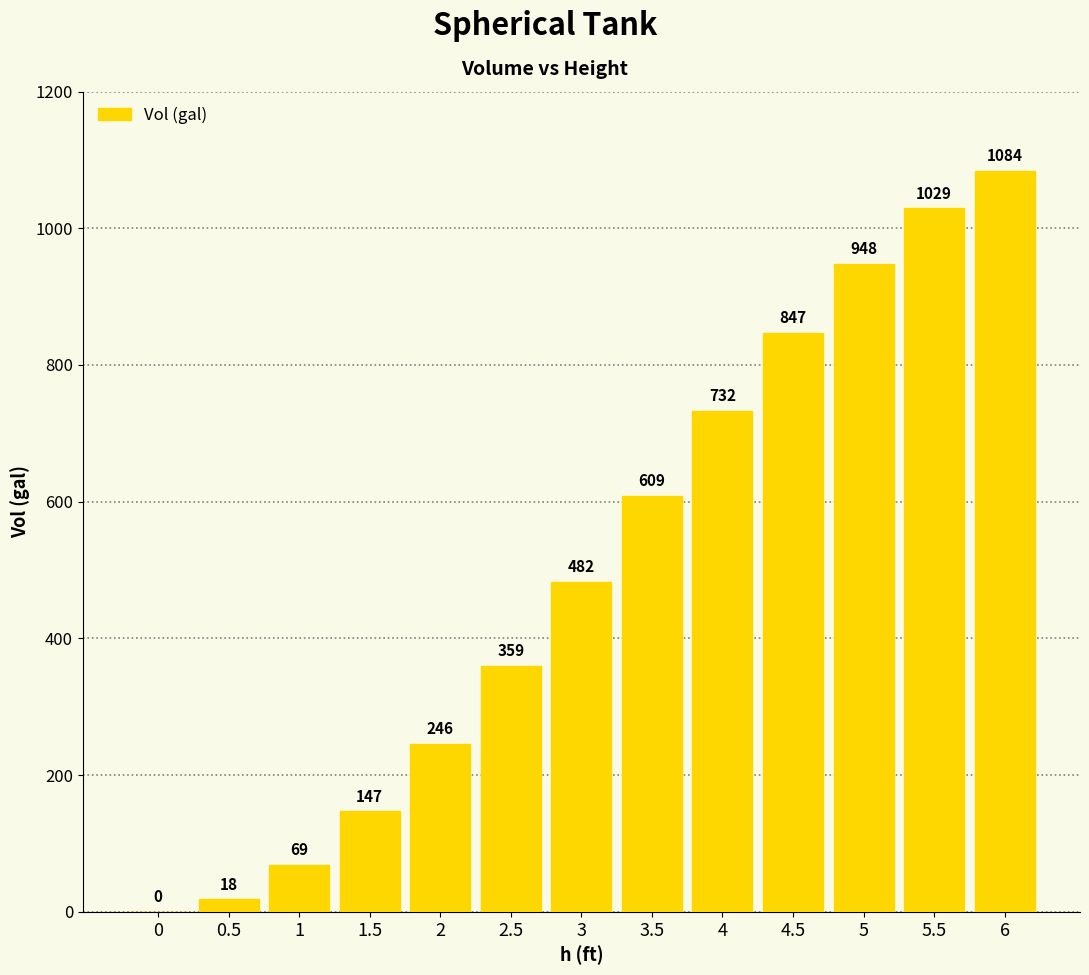

The value at 5.5 is 1029.0. True or false?

True